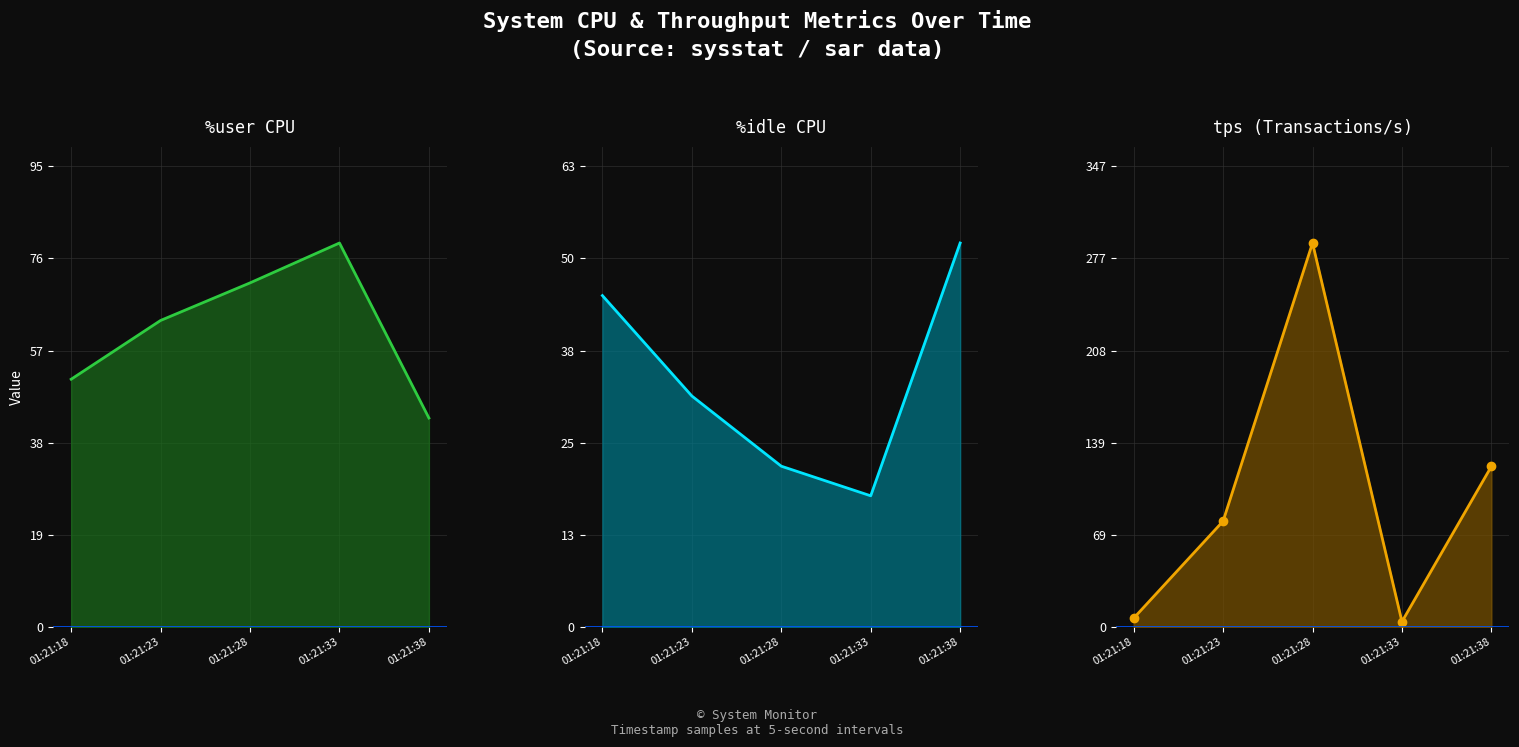

Which category has the highest value across all series?

01:21:28